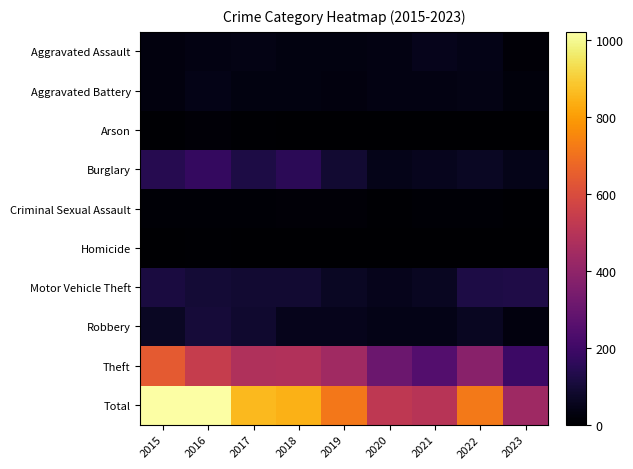

Which series changed the most between 2016 and 2019?

Total